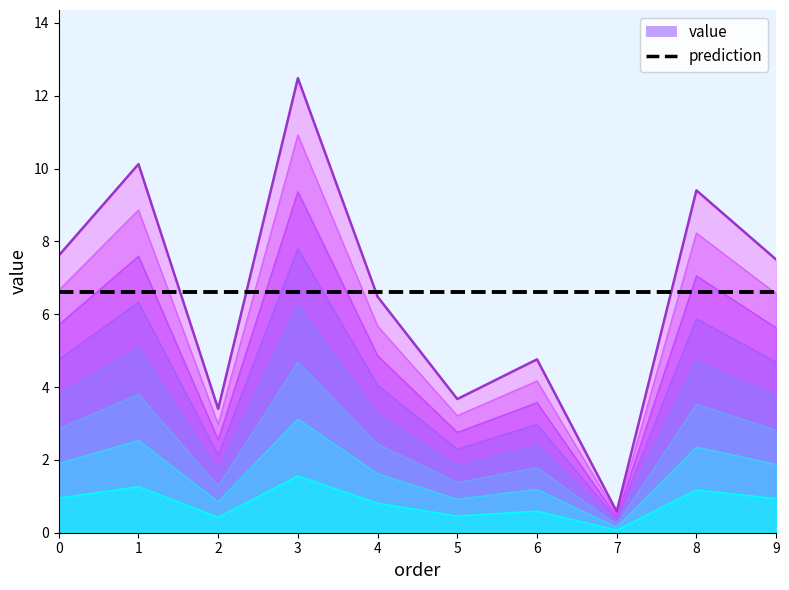

What is the difference between the second highest and second lowest values?

6.7